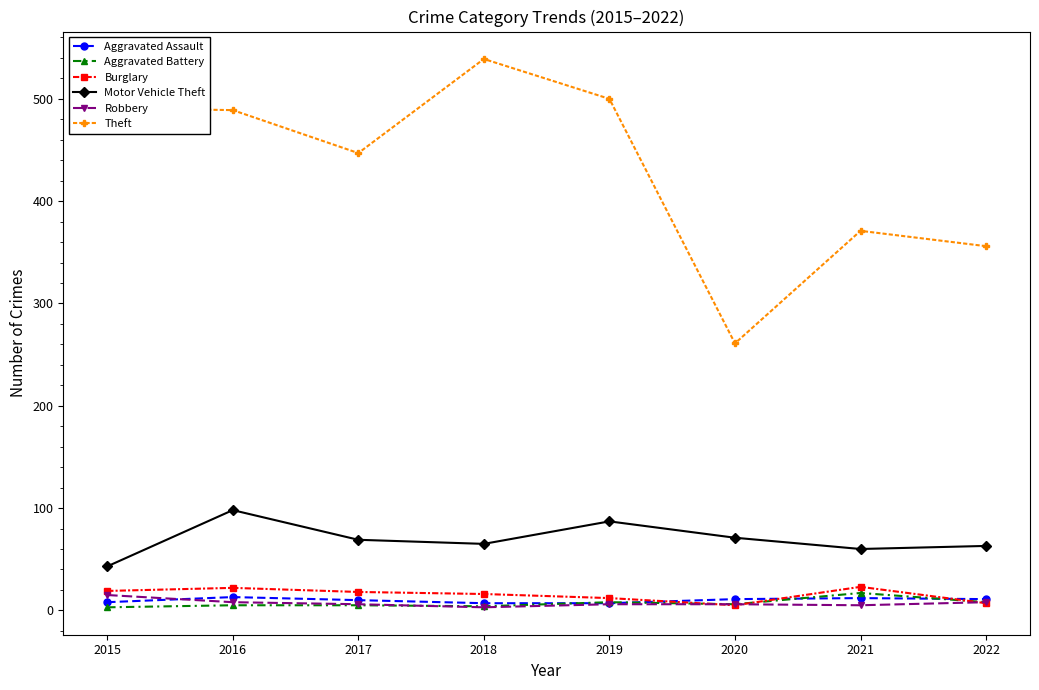

What is the difference between the highest and lowest values at 2022?

349